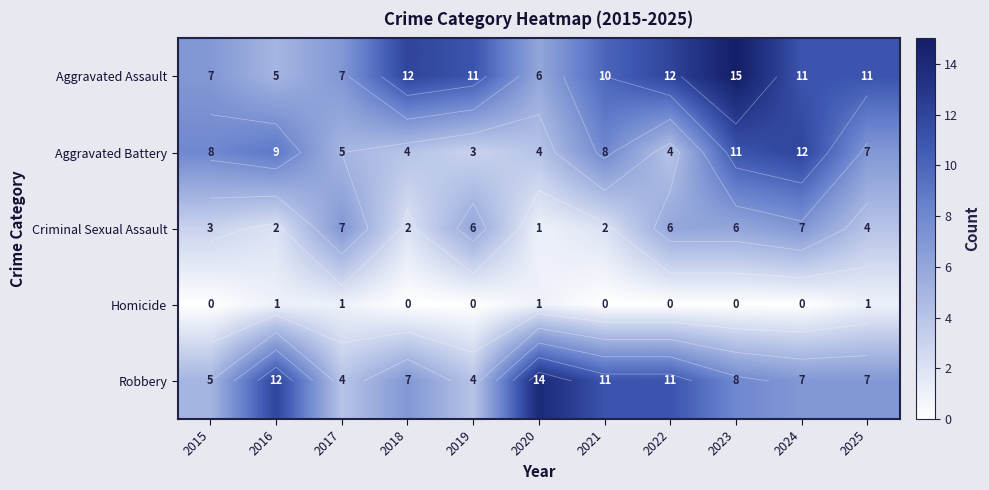

What is the difference between the second highest and minimum values in the Aggravated Battery series?

8